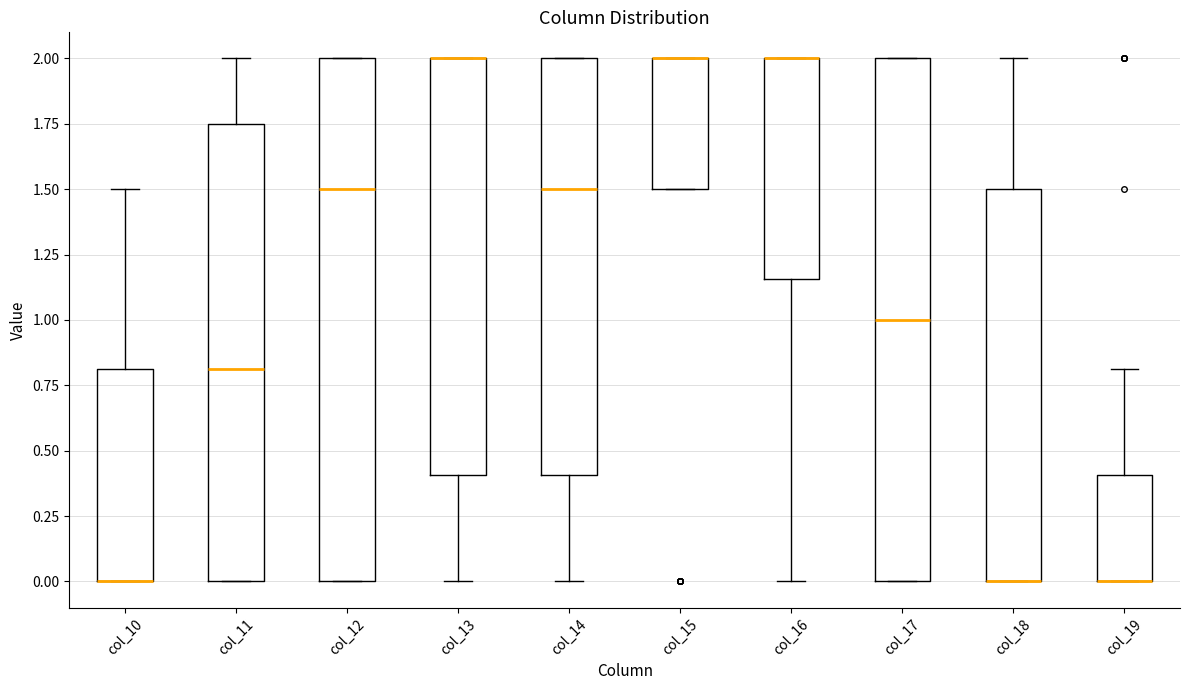

Reading left to right, read every box against the y-axis: the position of its median line, the range the box covers, and the ends of its whiskers. The values are not printed on the chart, so give them approximately, as read against the axis.

col_10: median 0.00 (drawn on the box's lower edge), box 0.00 to 0.80, whiskers 0.00 to 1.50
col_11: median 0.80, box 0.00 to 1.75, whiskers 0.00 to 2.00
col_12: median 1.50, box 0.00 to 2.00, whiskers 0.00 to 2.00
col_13: median 2.00 (drawn on the box's upper edge), box 0.40 to 2.00, whiskers 0.00 to 2.00
col_14: median 1.50, box 0.40 to 2.00, whiskers 0.00 to 2.00
col_15: median 2.00 (drawn on the box's upper edge), box 1.50 to 2.00, whiskers 1.50 to 2.00
col_16: median 2.00 (drawn on the box's upper edge), box 1.15 to 2.00, whiskers 0.00 to 2.00
col_17: median 1.00, box 0.00 to 2.00, whiskers 0.00 to 2.00
col_18: median 0.00 (drawn on the box's lower edge), box 0.00 to 1.50, whiskers 0.00 to 2.00
col_19: median 0.00 (drawn on the box's lower edge), box 0.00 to 0.40, whiskers 0.00 to 0.80